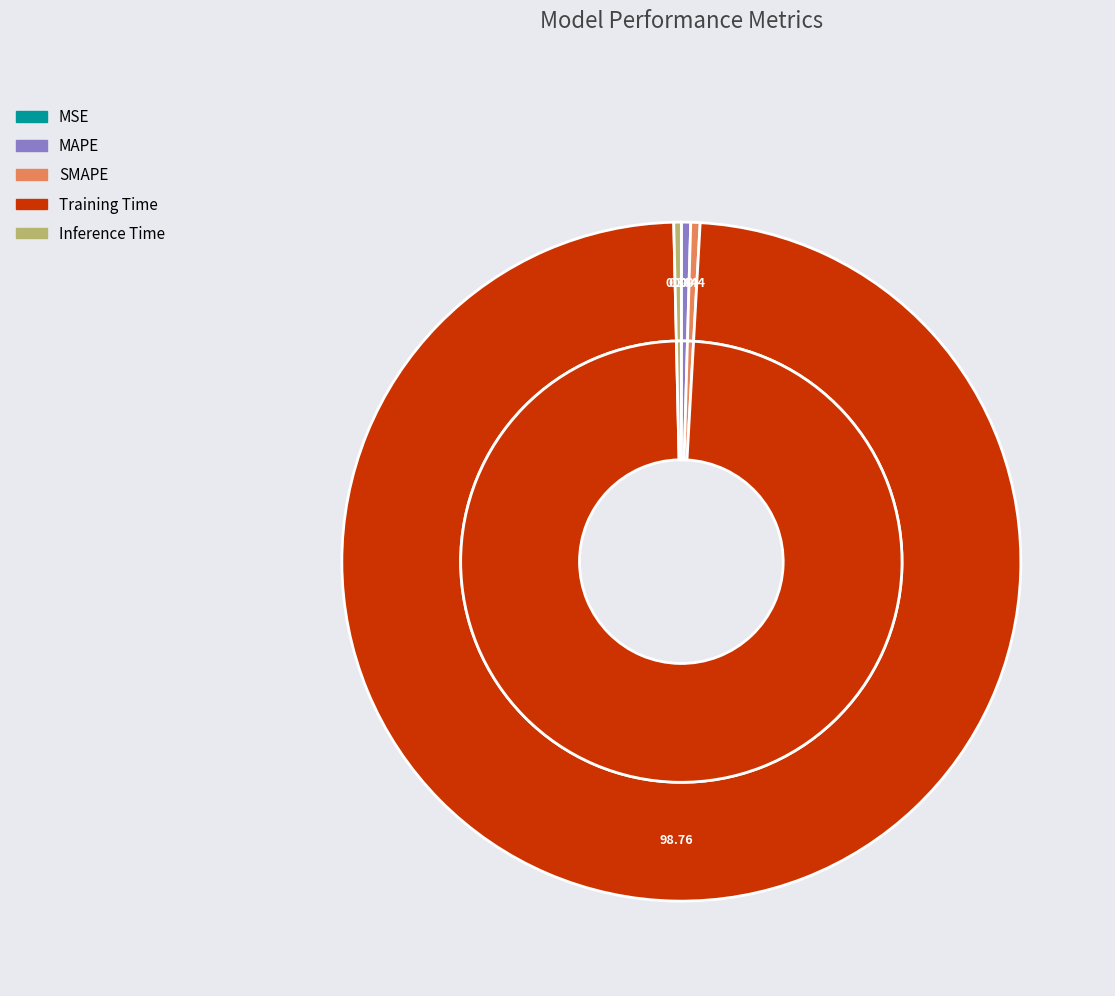

Does SMAPE represent more than half of the total?

No